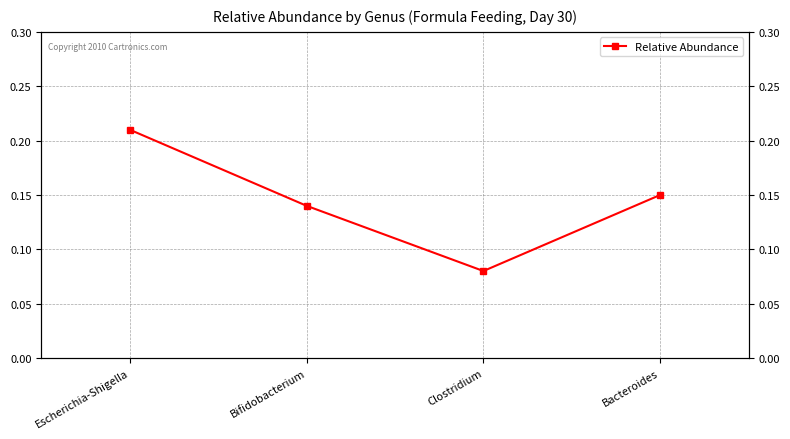

What is the value of the 3rd point from the left?

0.1